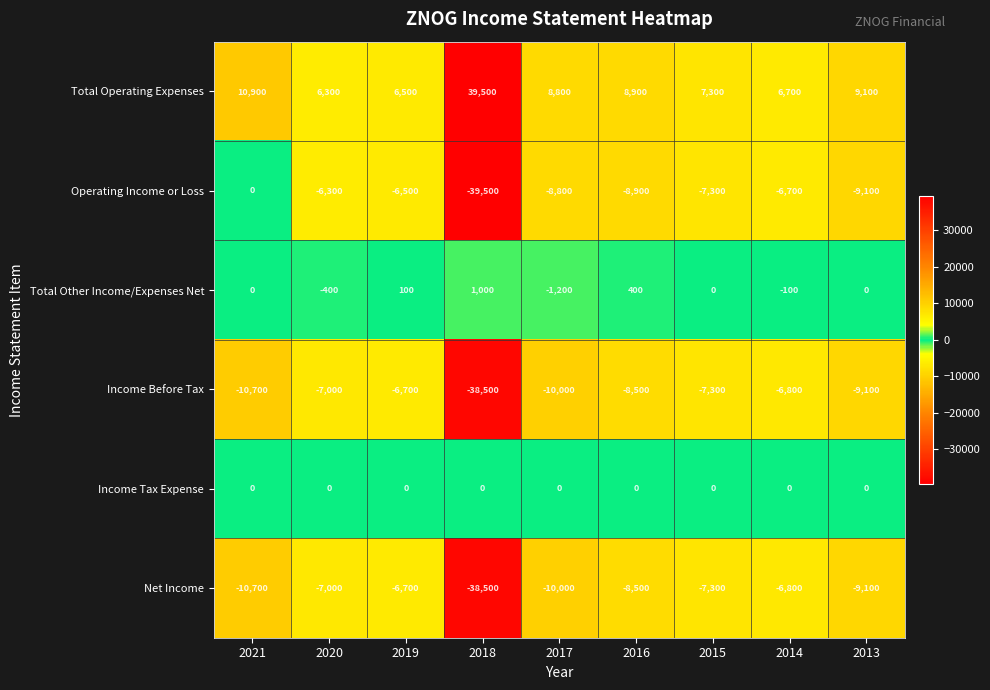

What is the total value across all series at 2016?

-16600